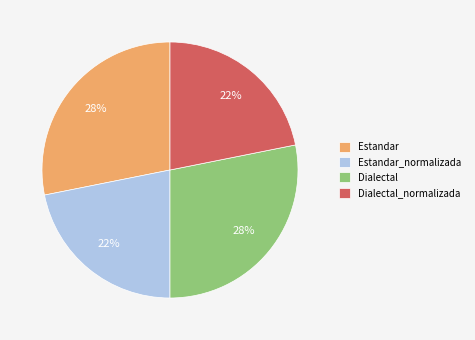

True or false: Estandar accounts for 28% of the total.

True